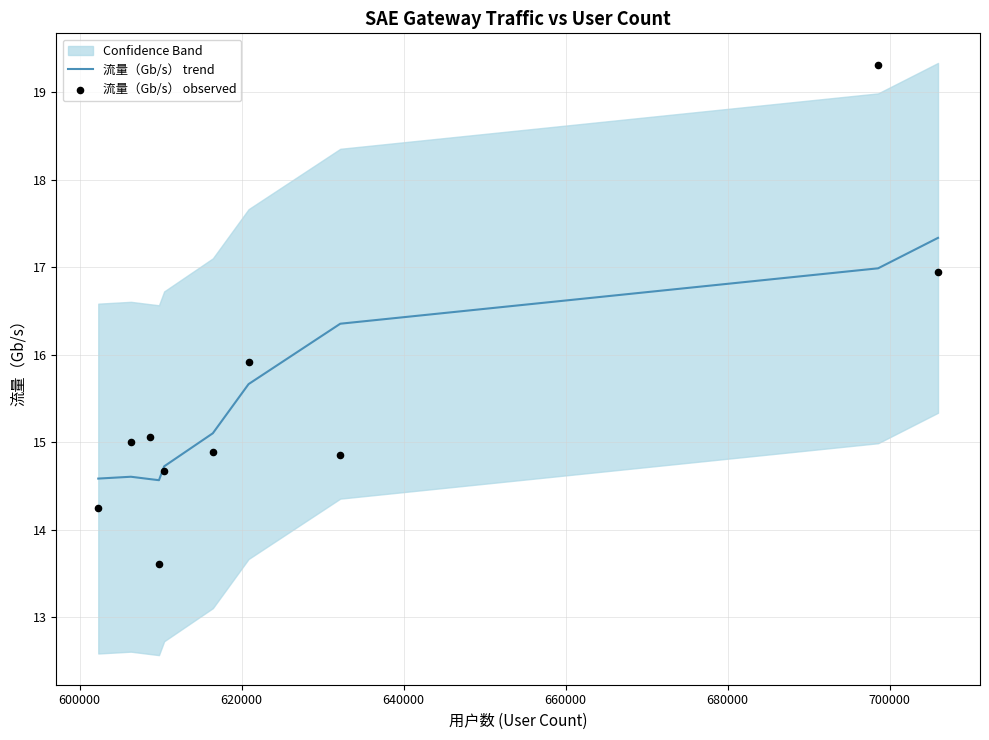

Which series has the largest total across all categories?

流量（Gb/s） trend